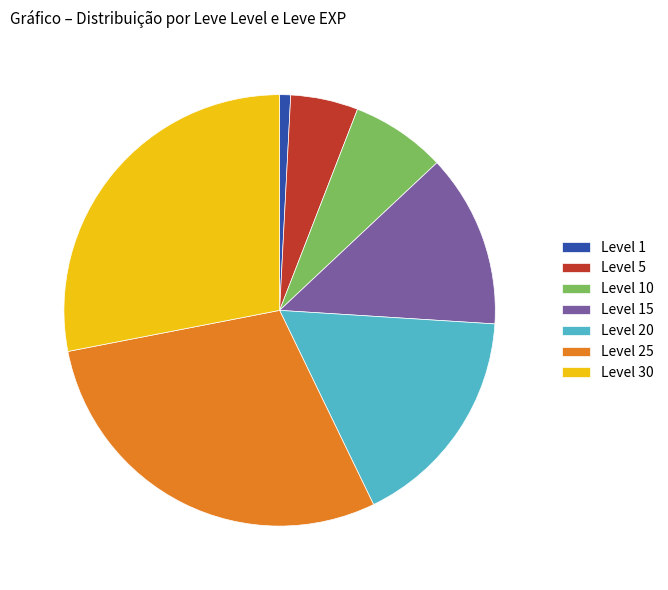

Is there any slice that represents more than half of the pie?

No